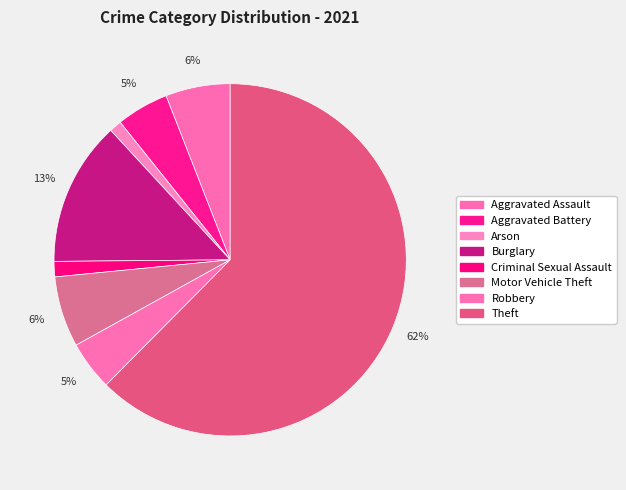

Is it true that Burglary is 24% of the pie?

False